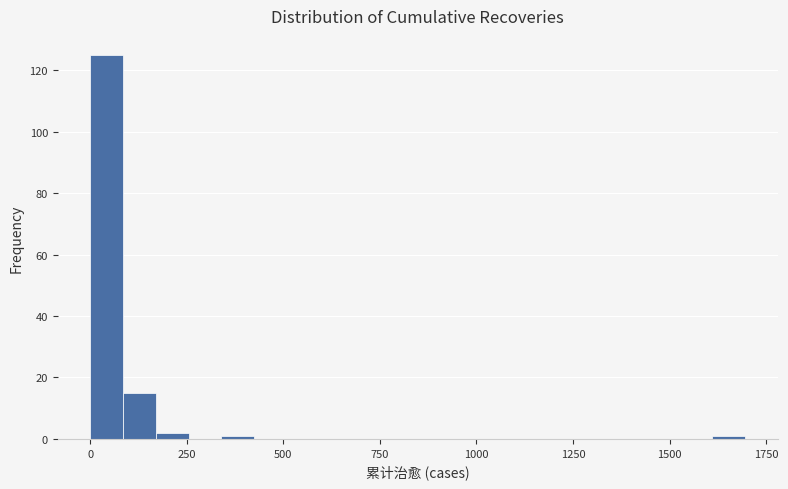

Read against the x-axis, roughly where is the centre of the tallest bar?

50